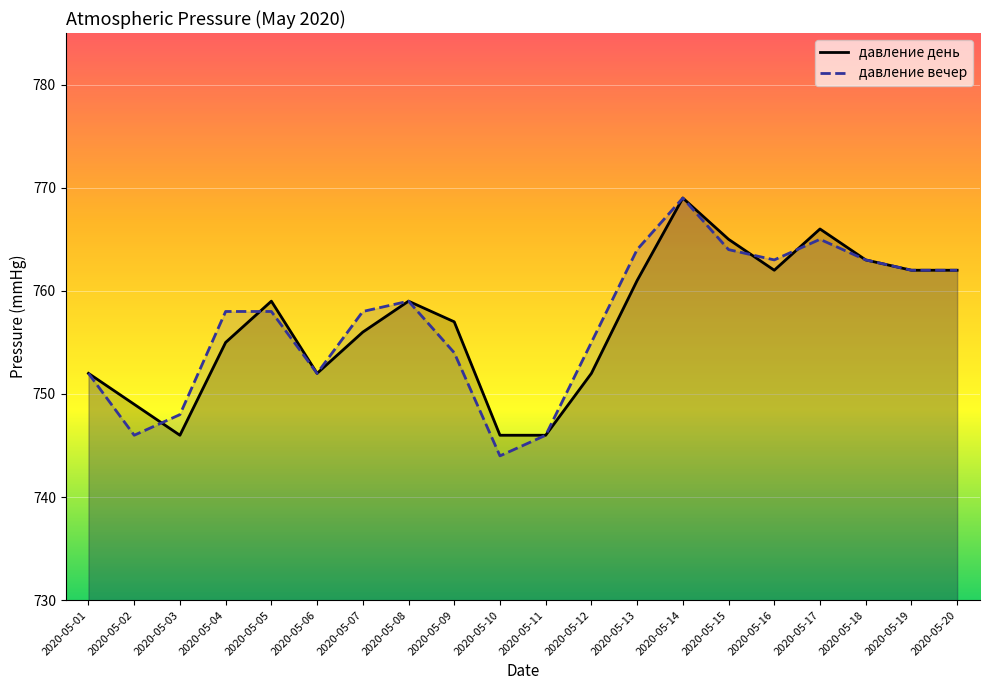

How many lines are shown in the chart?

2